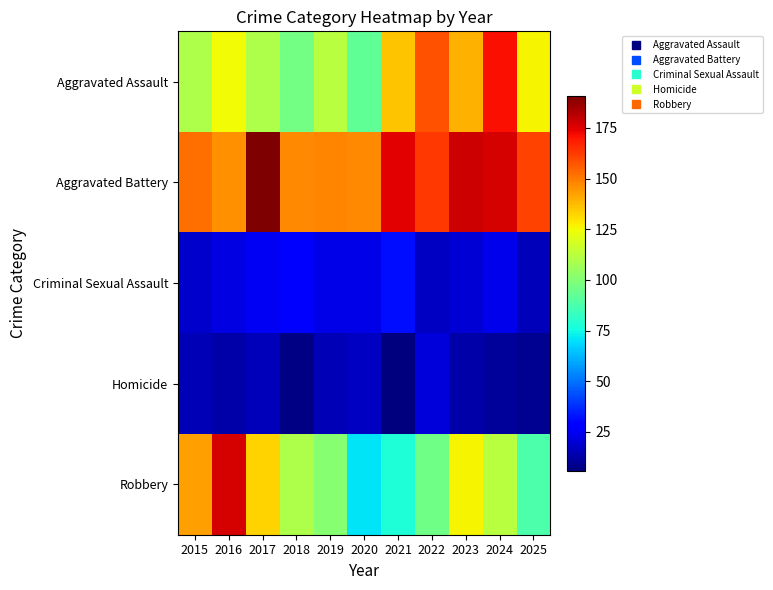

What is the smallest value displayed?

6